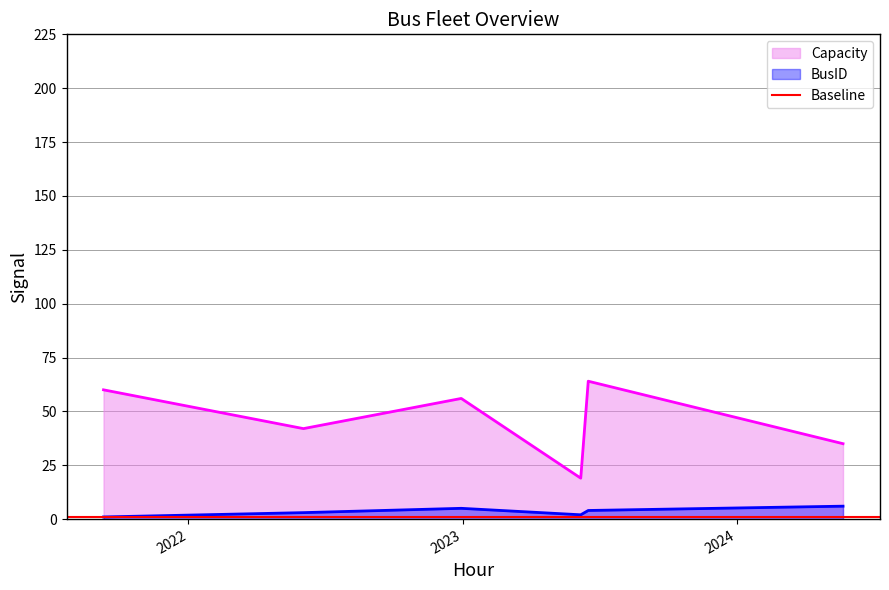

True or false: BusID and Capacity intersect in this chart.

False